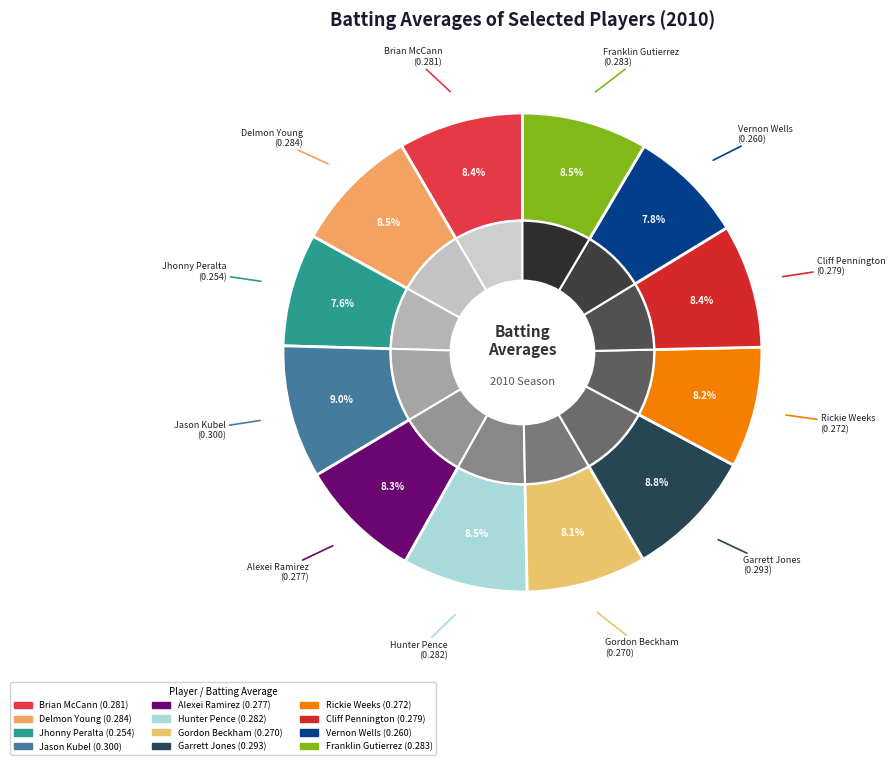

To the nearest percent, what is the average slice percentage?

8%